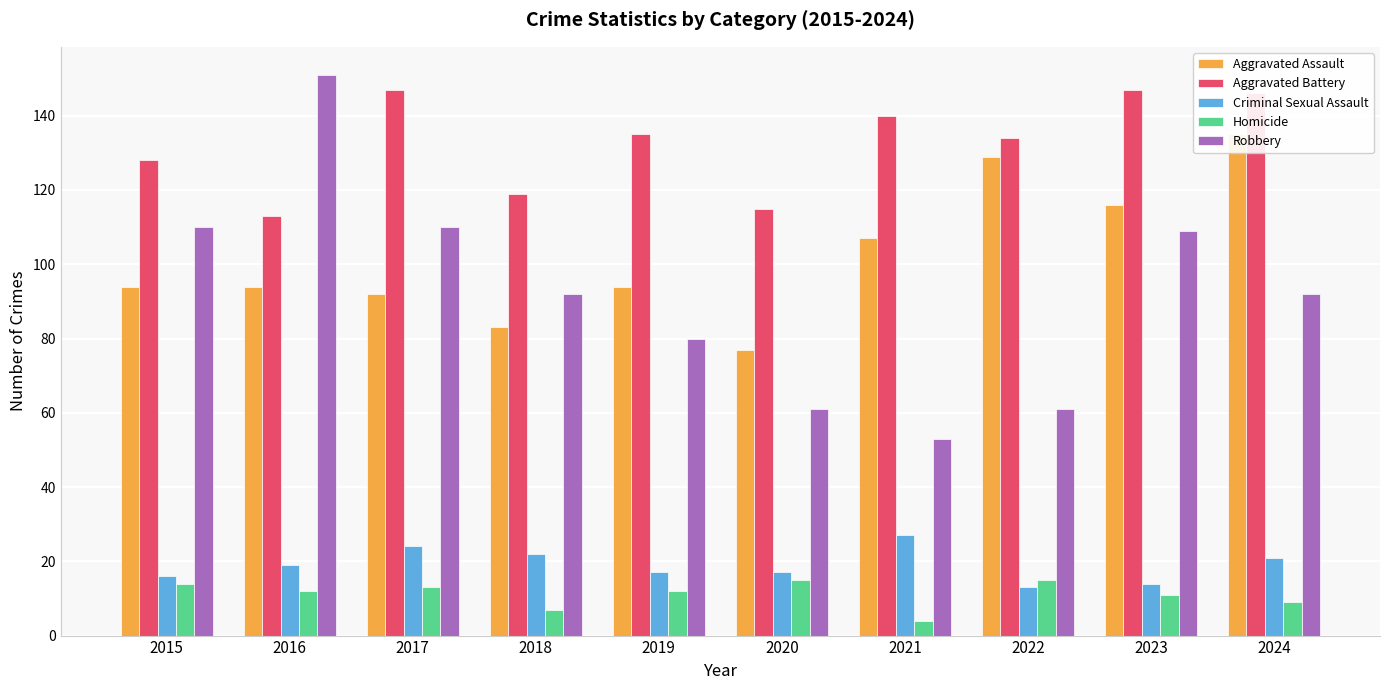

Reading left to right, list all the values displayed in this chart.

Aggravated Assault: 94	94	92	83	94	77	107	129	116	135
Aggravated Battery: 128	113	147	119	135	115	140	134	147	146
Criminal Sexual Assault: 16	19	24	22	17	17	27	13	14	21
Homicide: 14	12	13	7	12	15	4	15	11	9
Robbery: 110	151	110	92	80	61	53	61	109	92